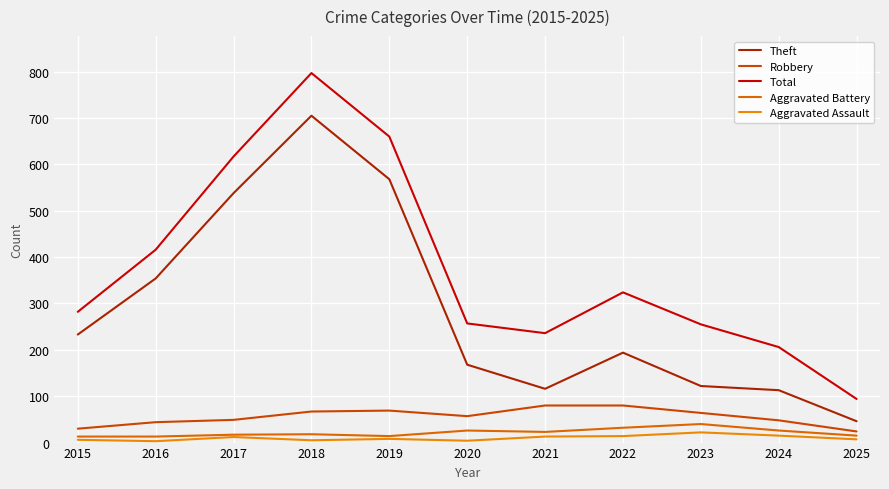

True or false: Aggravated Assault and Theft intersect in this chart.

False